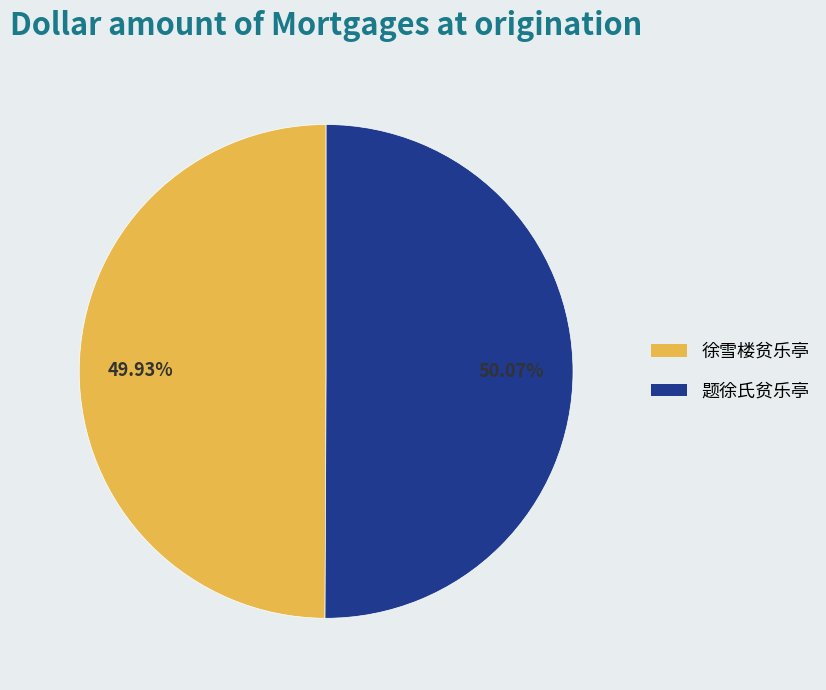

Is there any slice that represents more than half of the pie?

Yes